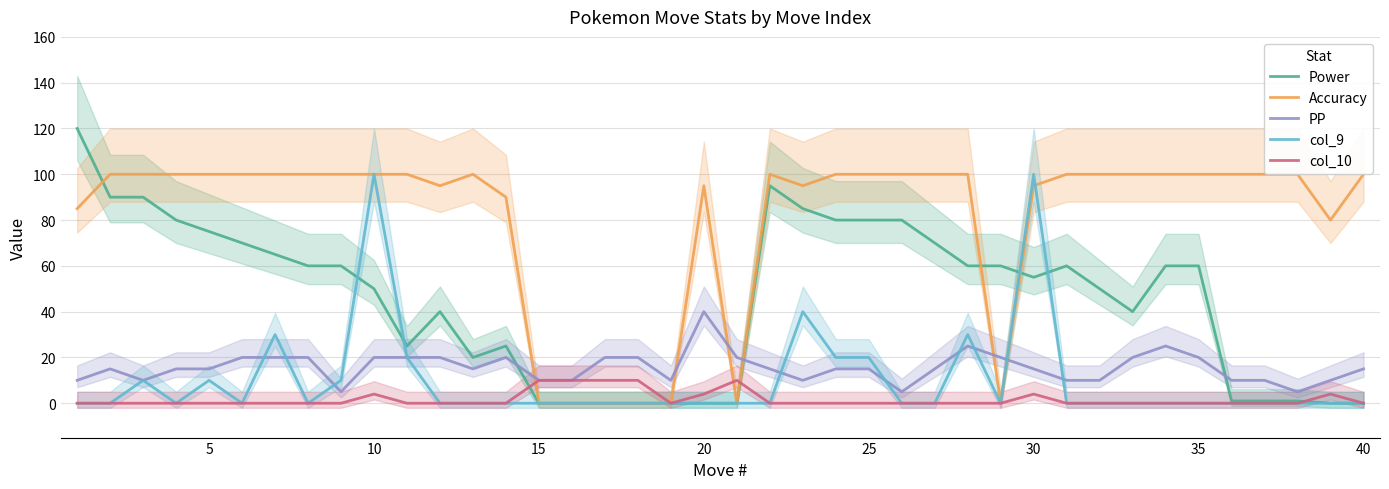

What is the highest value of the Accuracy series?

100